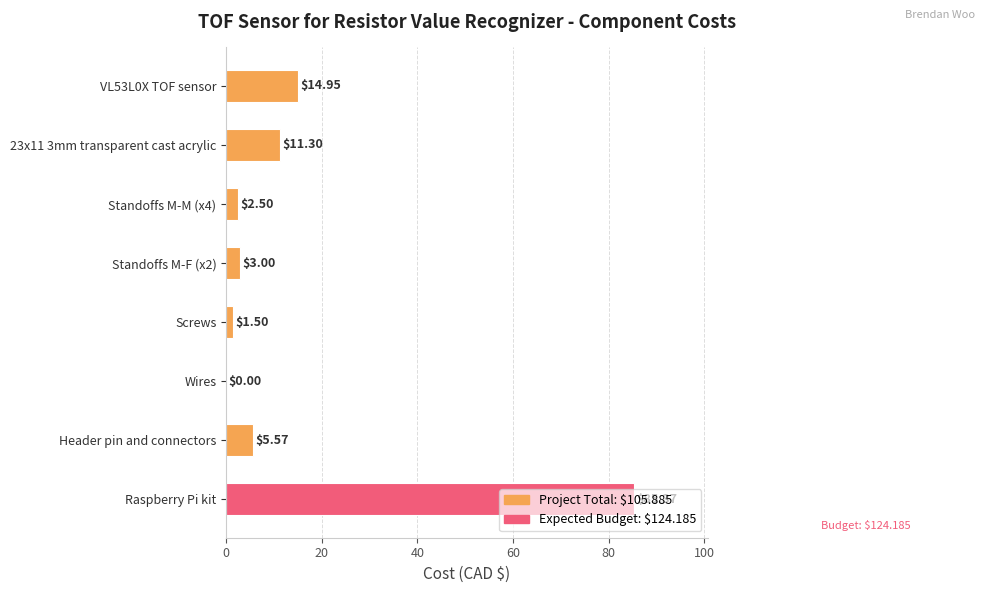

What is the sum of all values?

124.2